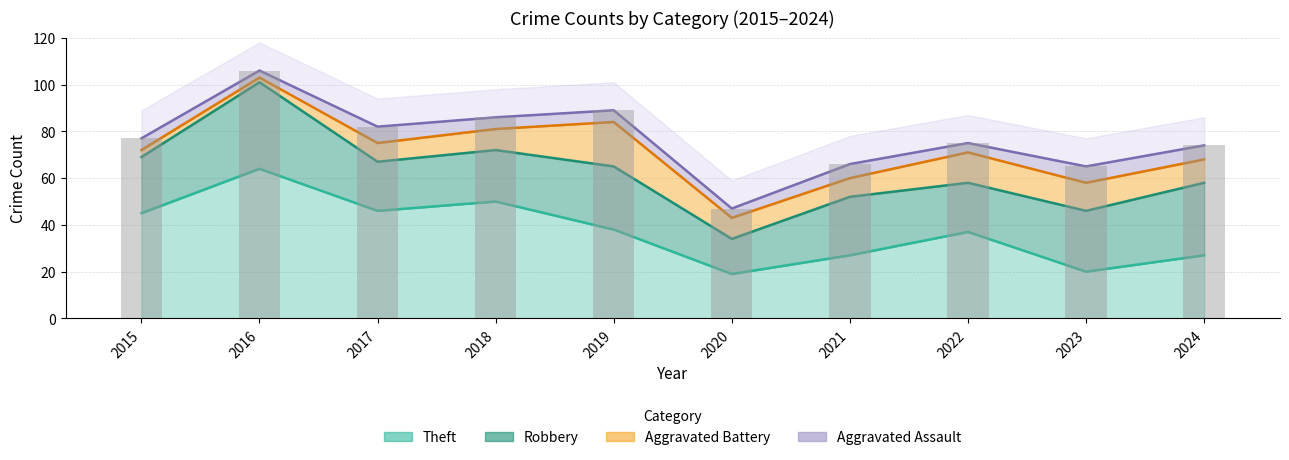

At 2020, list the series in order from largest to smallest.

Theft, Robbery, Aggravated Battery, Aggravated Assault